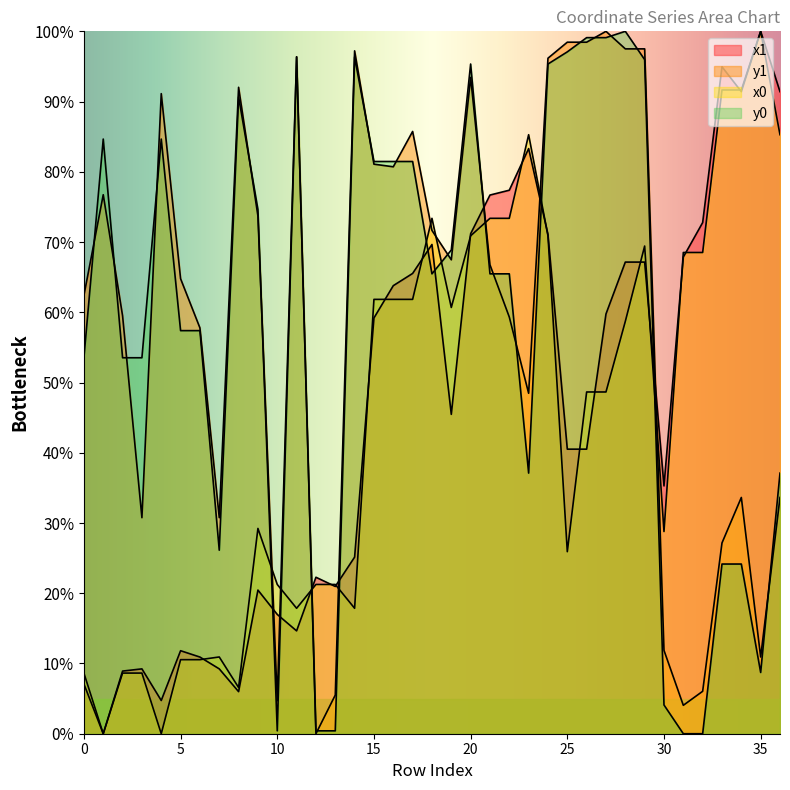

Does the chart display data point markers on the line(s)?

No